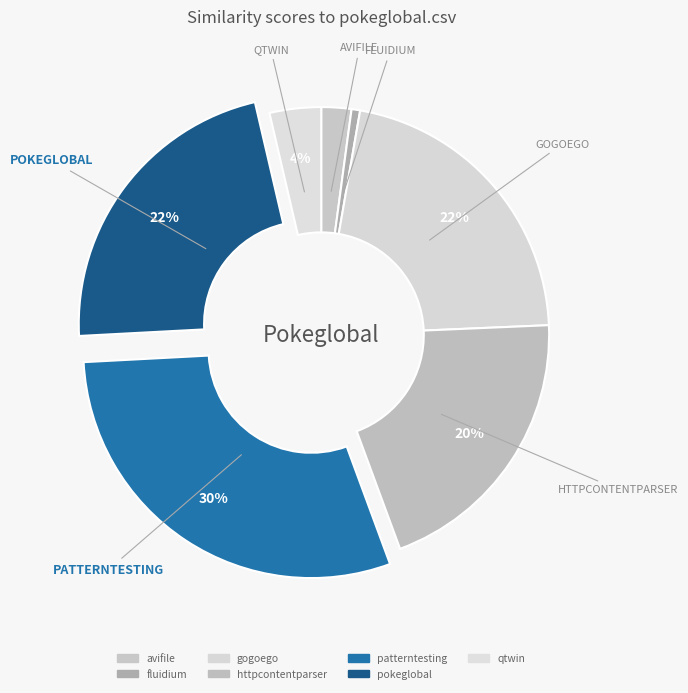

How many segments does this pie chart have?

7